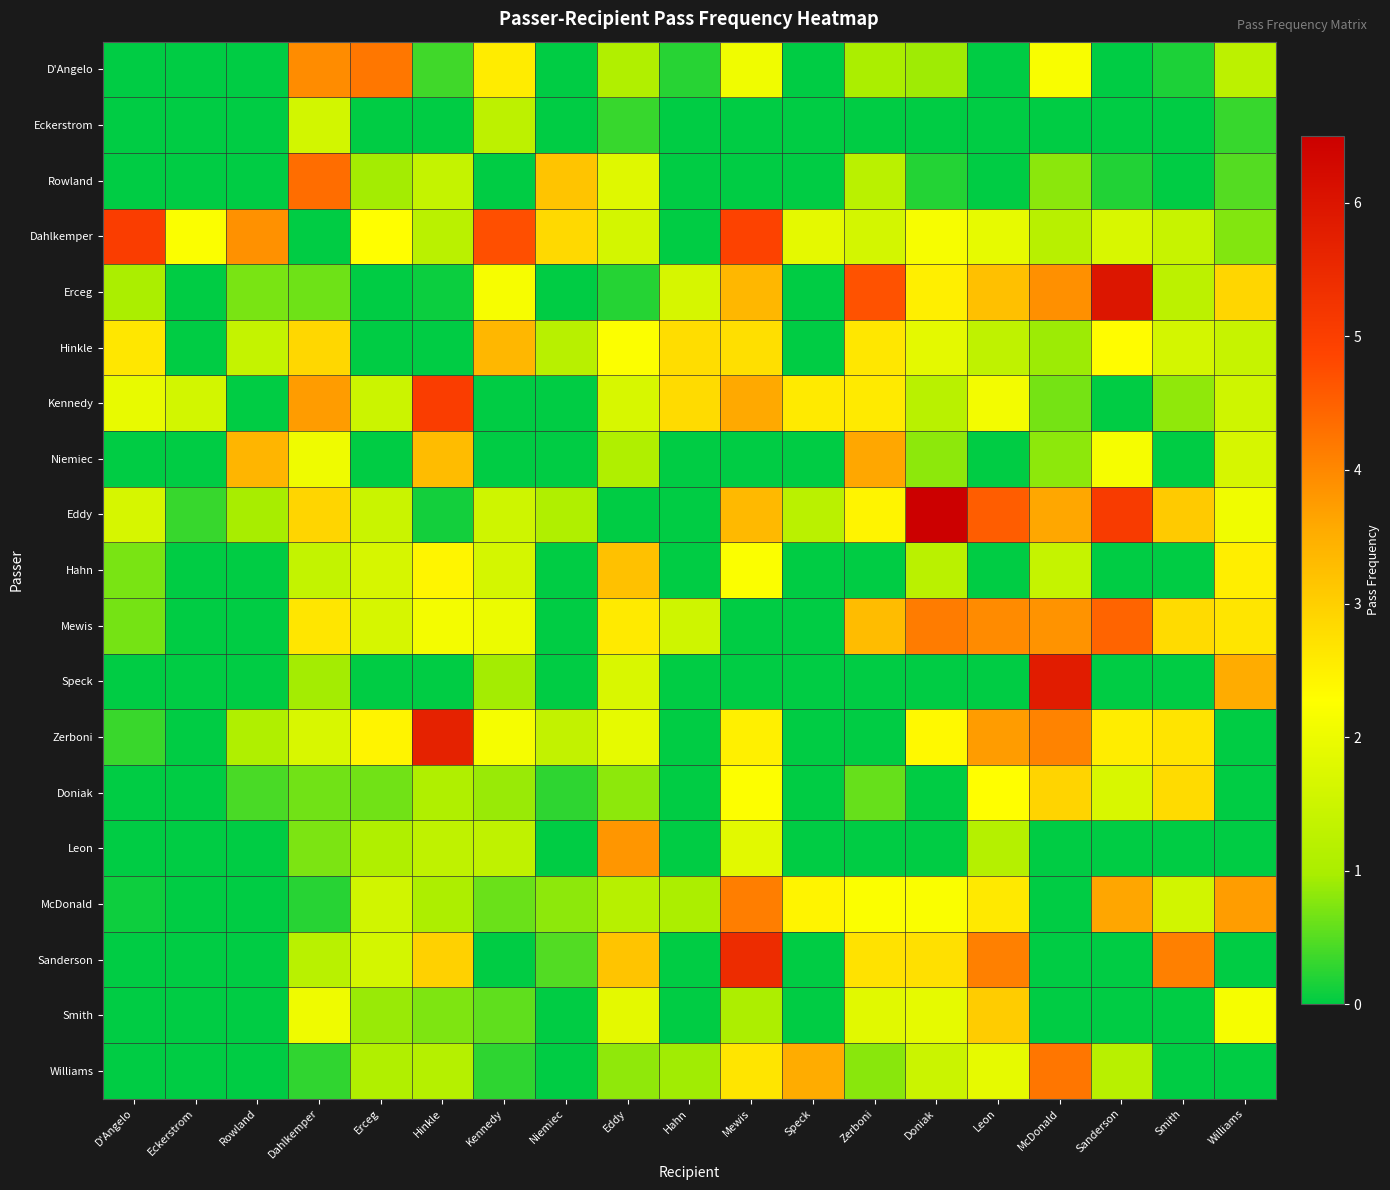

List the series in order of their peak value, highest first.

Eddy, Erceg, Speck, Zerboni, Sanderson, Dahlkemper, Kennedy, Mewis, Rowland, Williams, D'Angelo, McDonald, Leon, Niemiec, Hinkle, Hahn, Smith, Doniak, Eckerstrom